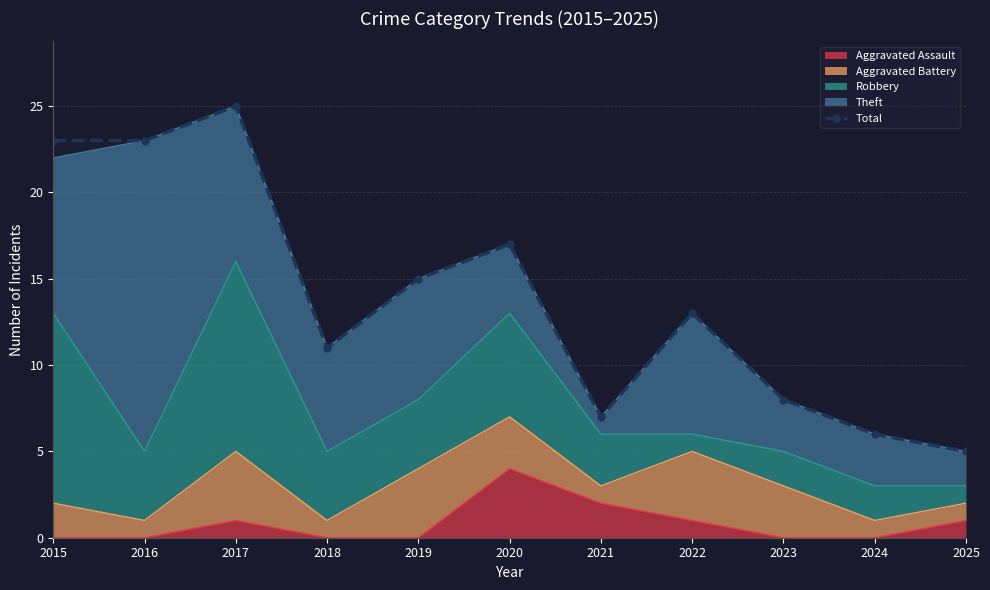

What is the average value?

14